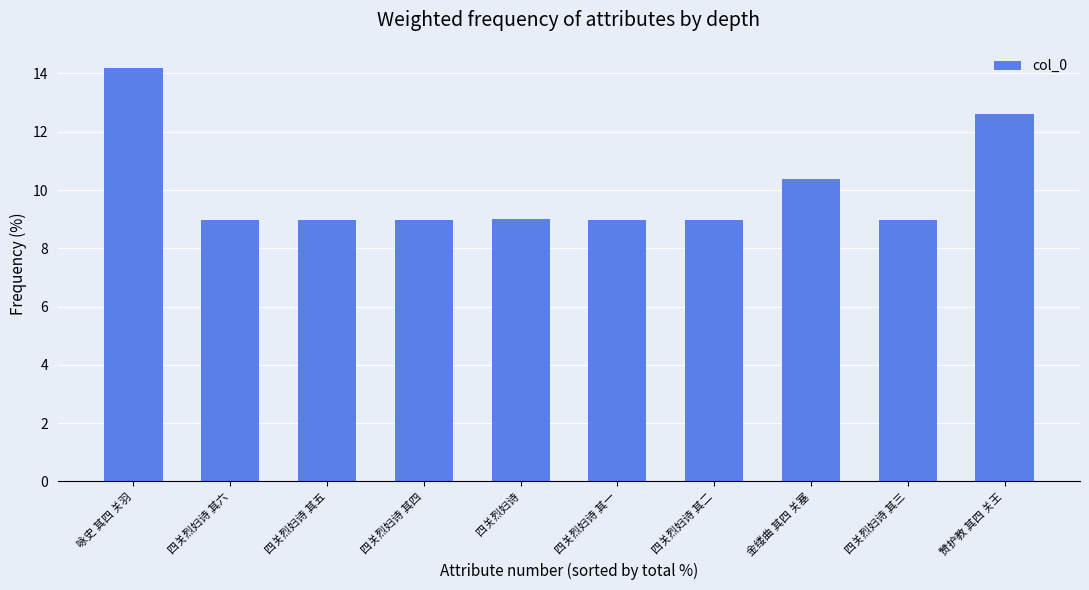

True or false: the data shows 4.4 at 咏史 其四 关羽.

False